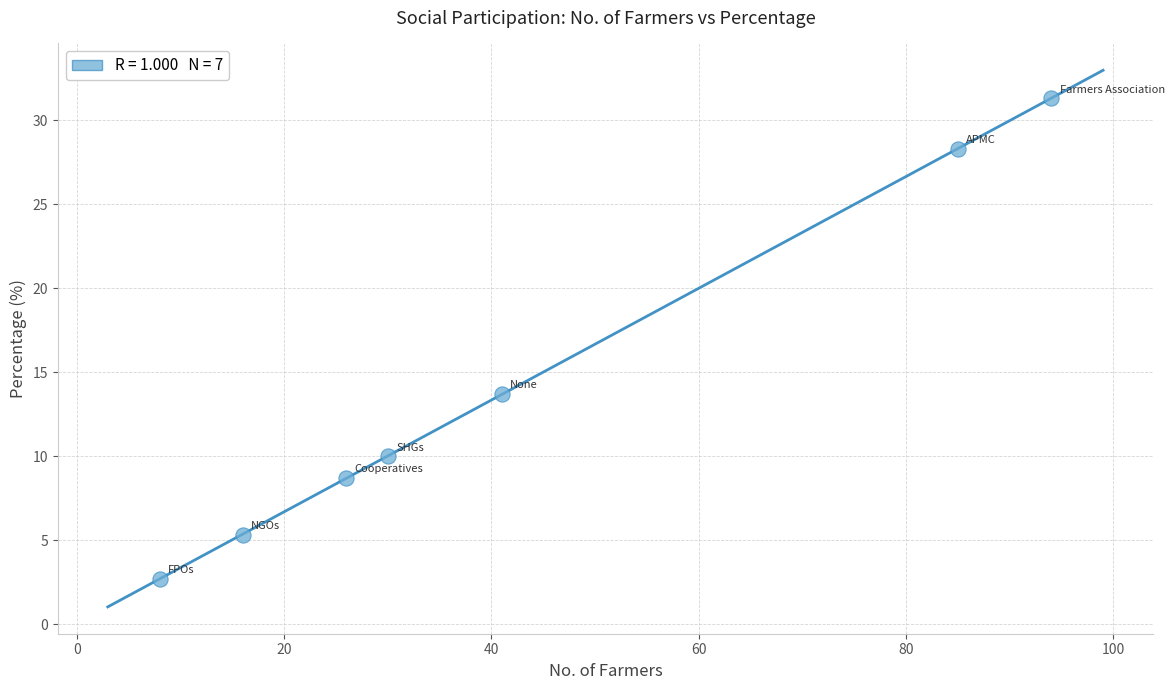

What Y value in the scatter plot is closest to 17?

13.7